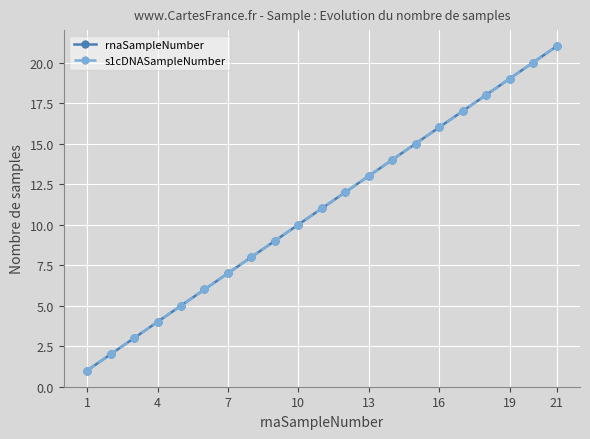

Is this an area chart (filled region under the line)?

No